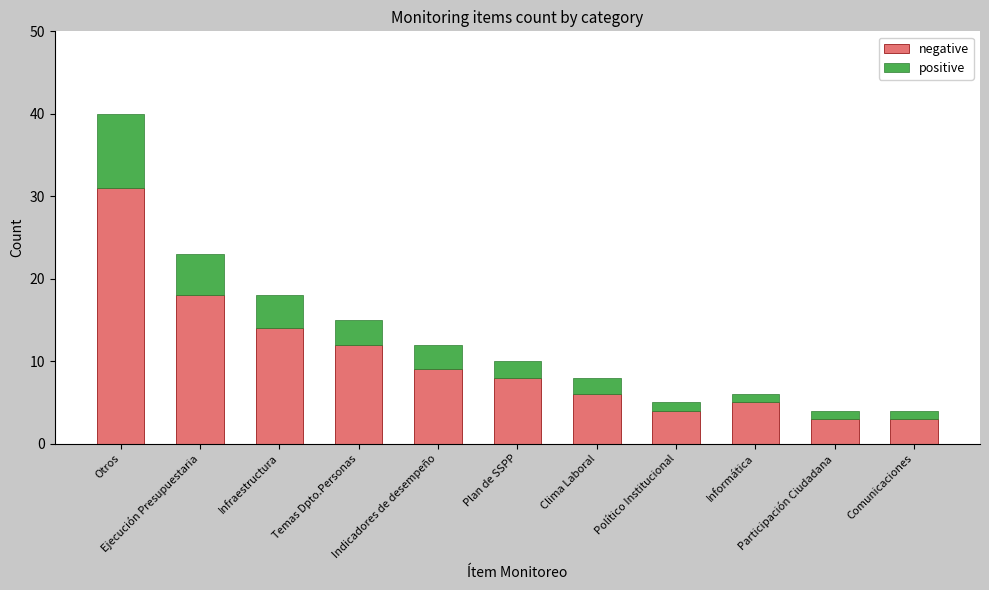

Does the chart contain any negative values?

No